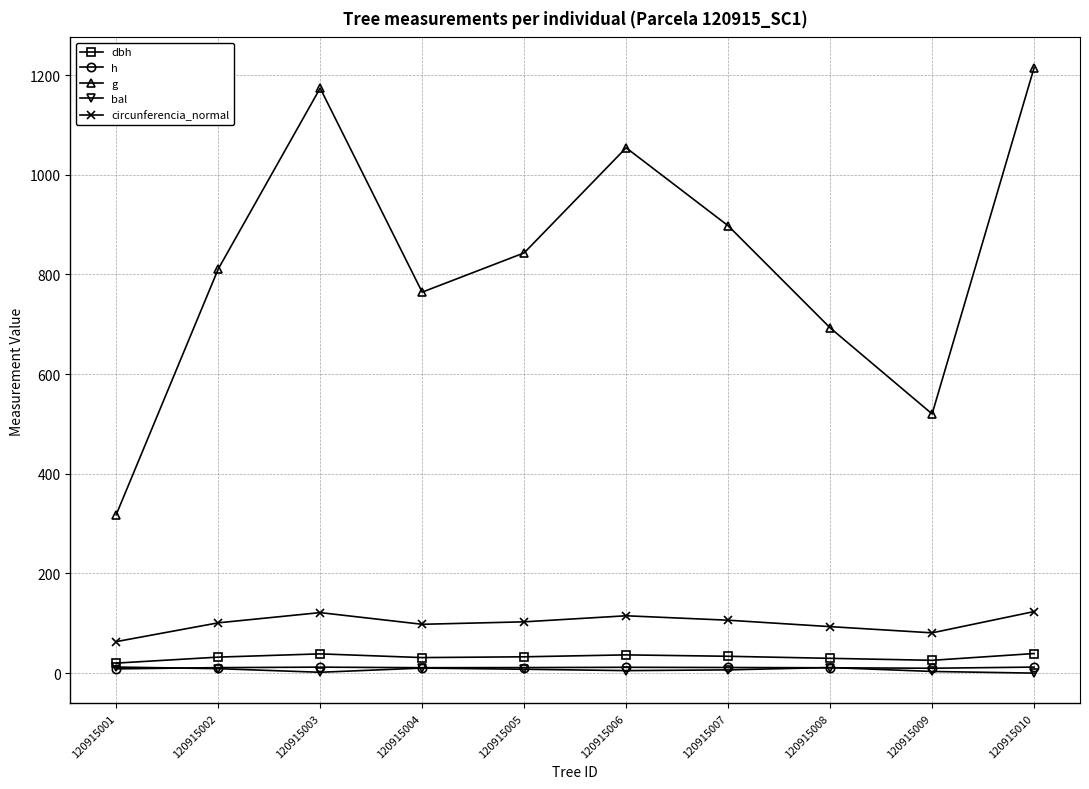

True or false: h and g intersect in this chart.

False